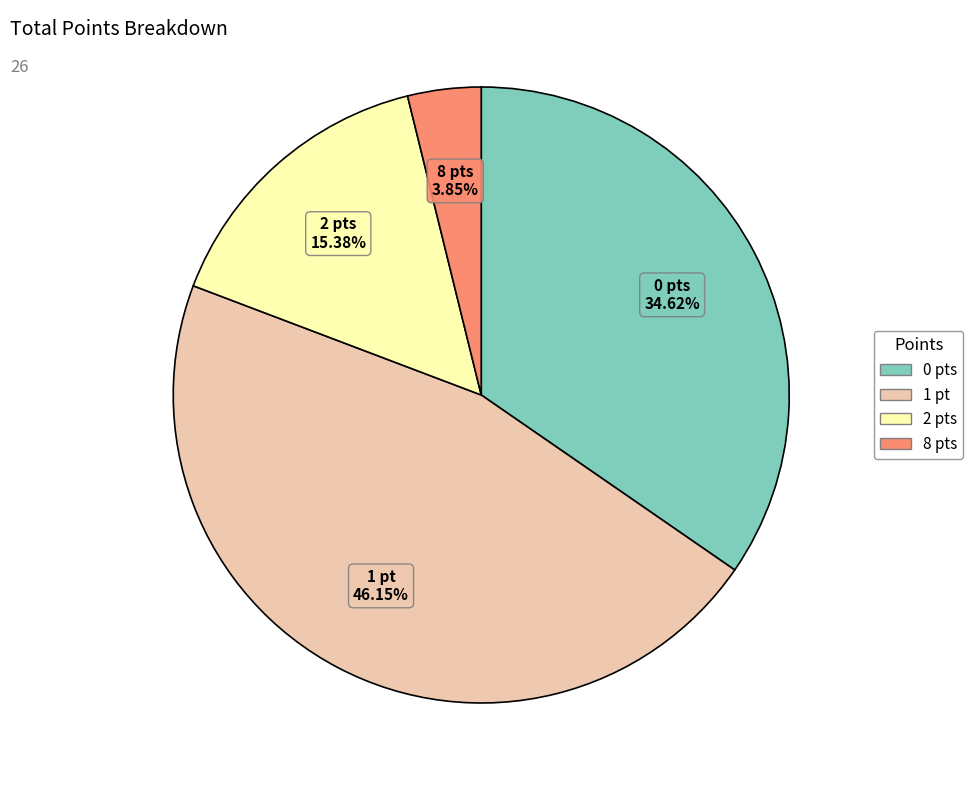

Combined, do 2 pts and 8 pts account for over 50%?

No